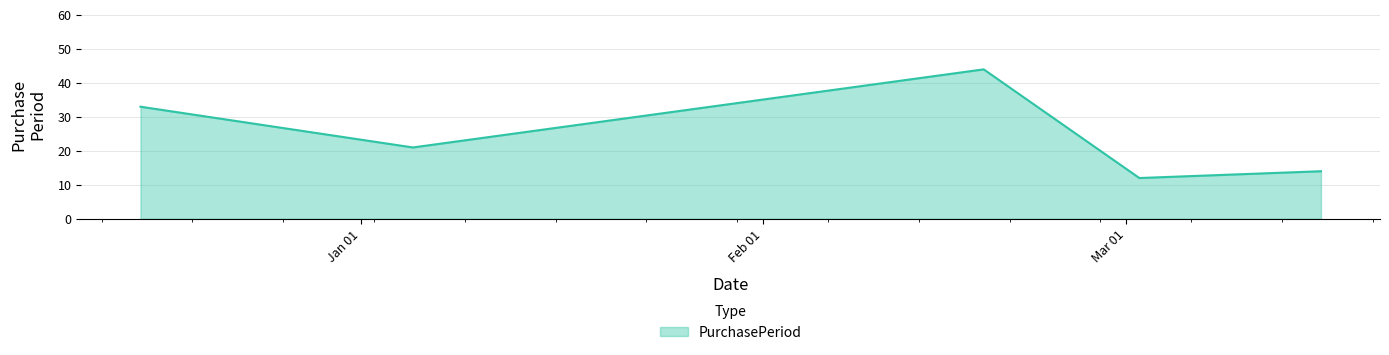

What is the difference between the second highest and minimum values?

21